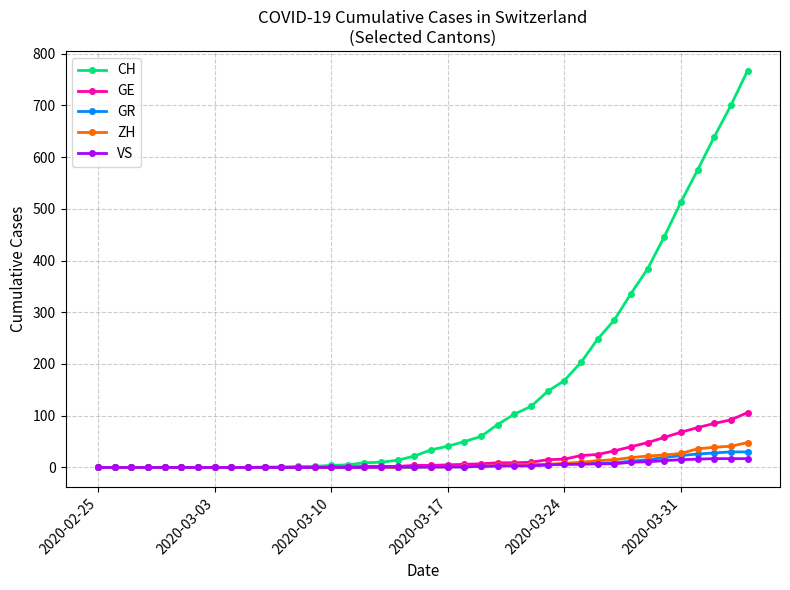

Which series has the widest spread of values?

CH